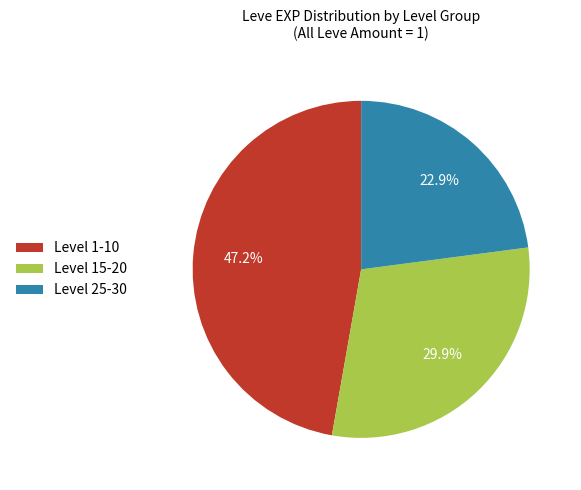

Does any single category account for the majority?

No